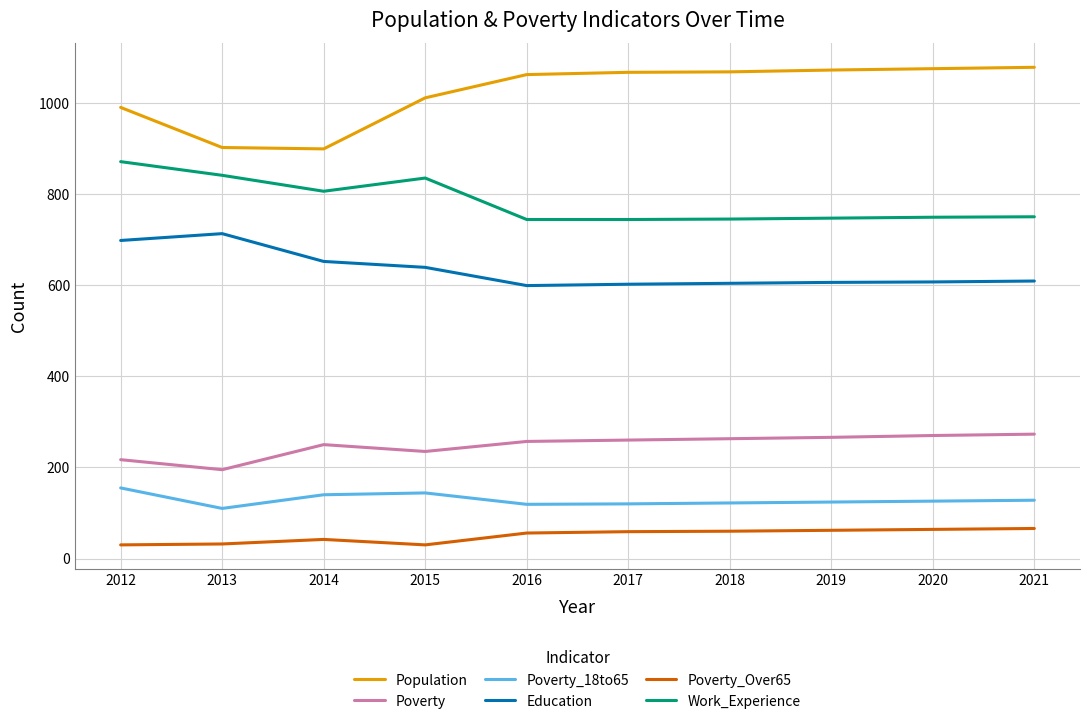

What is the difference between the Work_Experience values at 2019 and 2016?

3